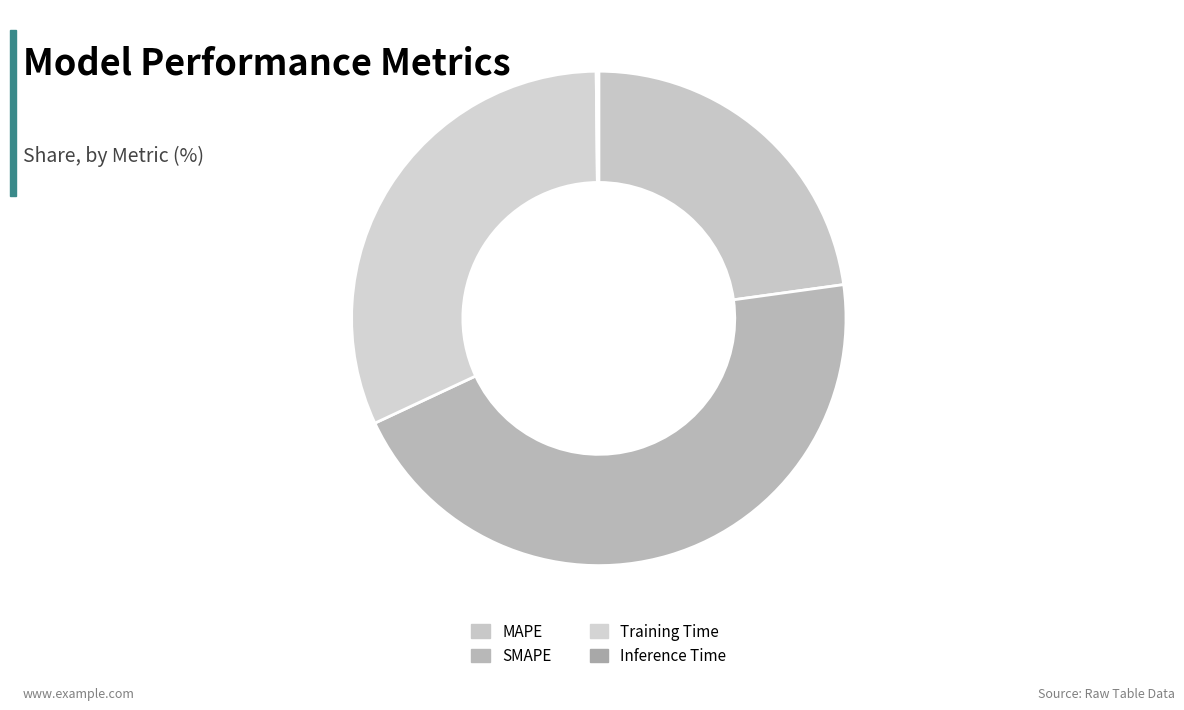

Which category has the biggest portion of the pie?

SMAPE